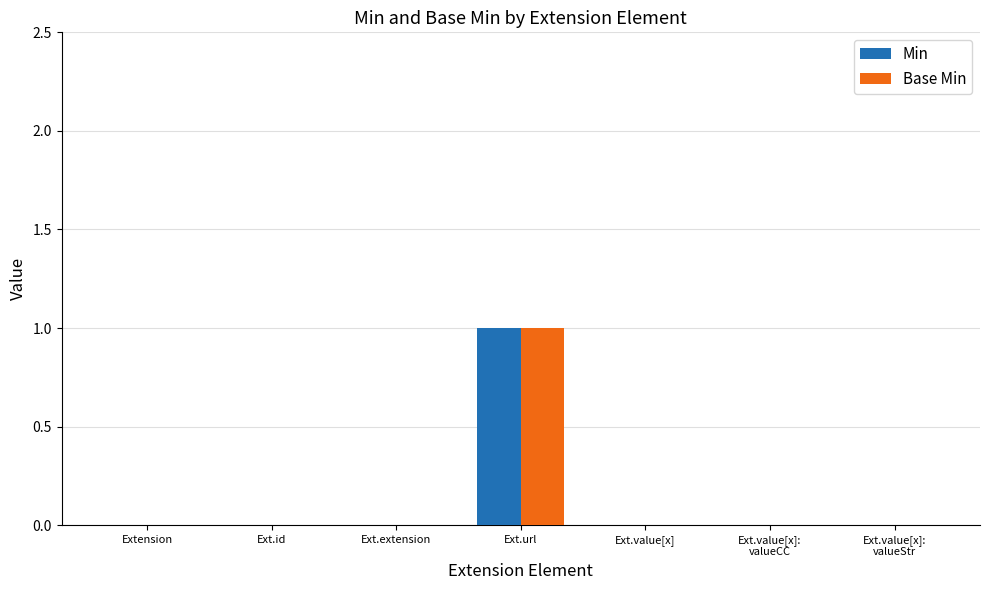

What is the label of the 5th bar from the right?

Ext.extension